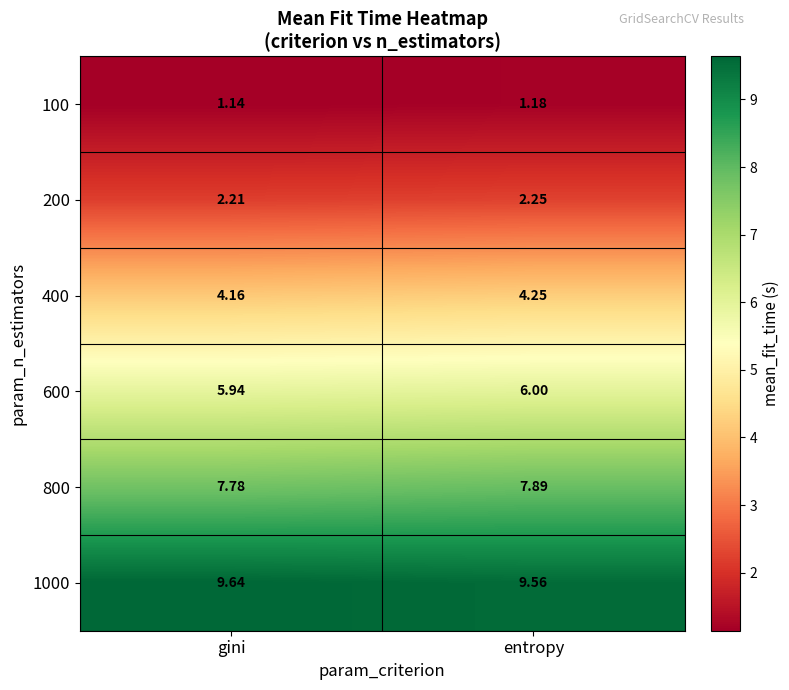

At which category is the sum across all series the highest?

entropy